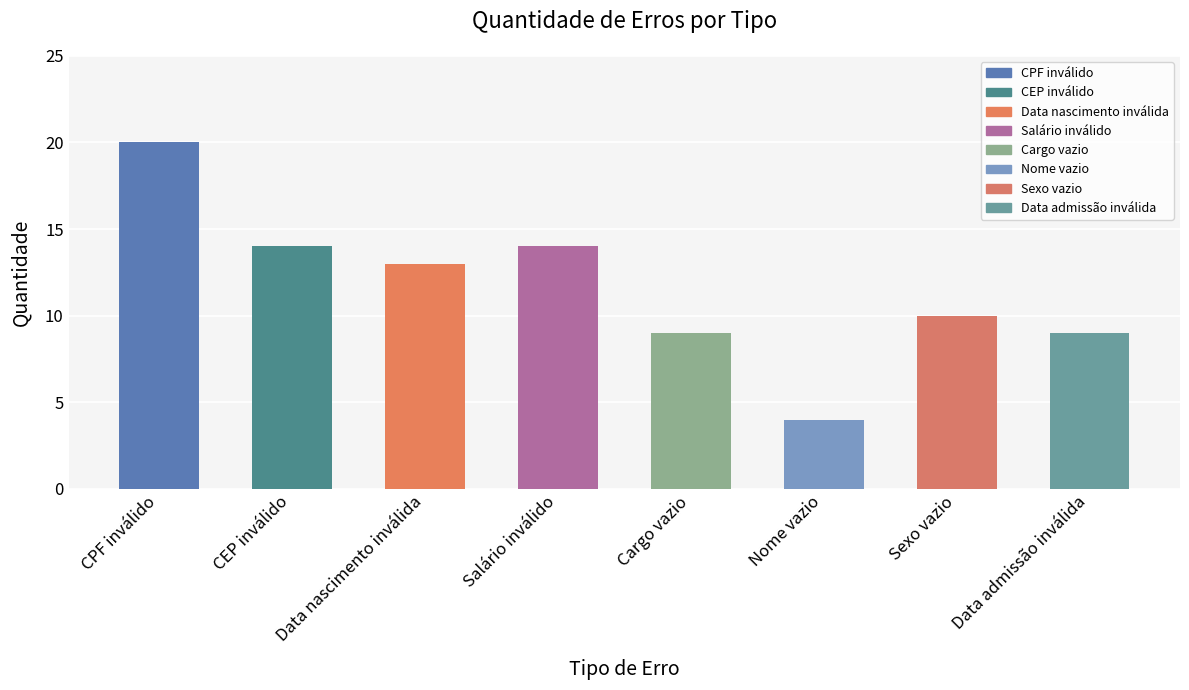

How many categories are shown in the chart?

8